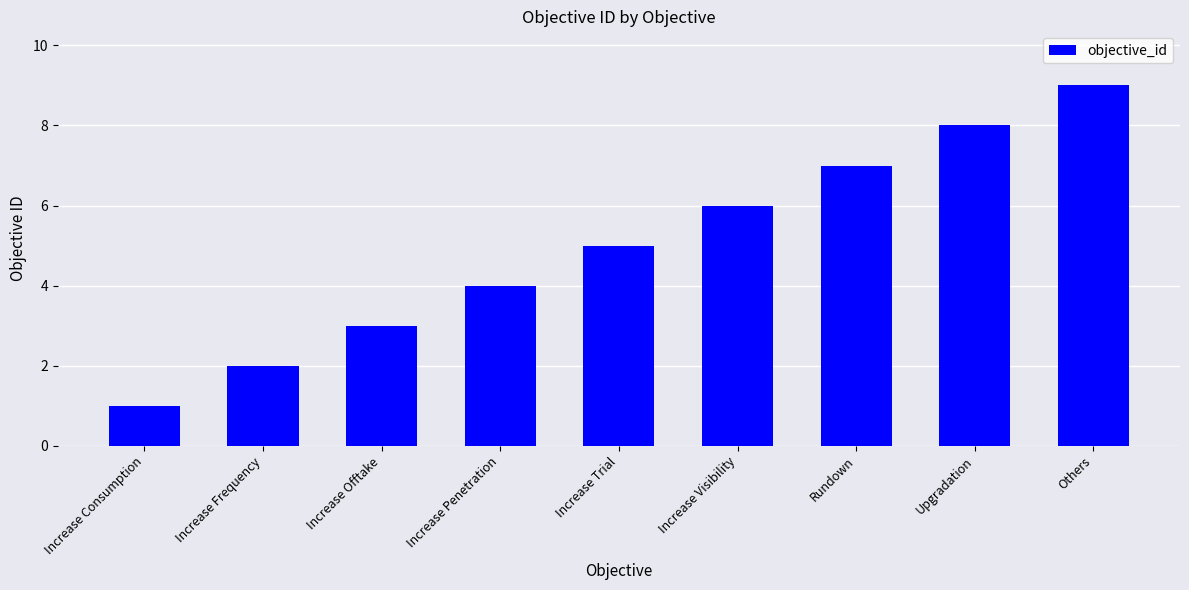

Rank the categories by value from highest to lowest.

Others, Upgradation, Rundown, Increase Visibility, Increase Trial, Increase Penetration, Increase Offtake, Increase Frequency, Increase Consumption